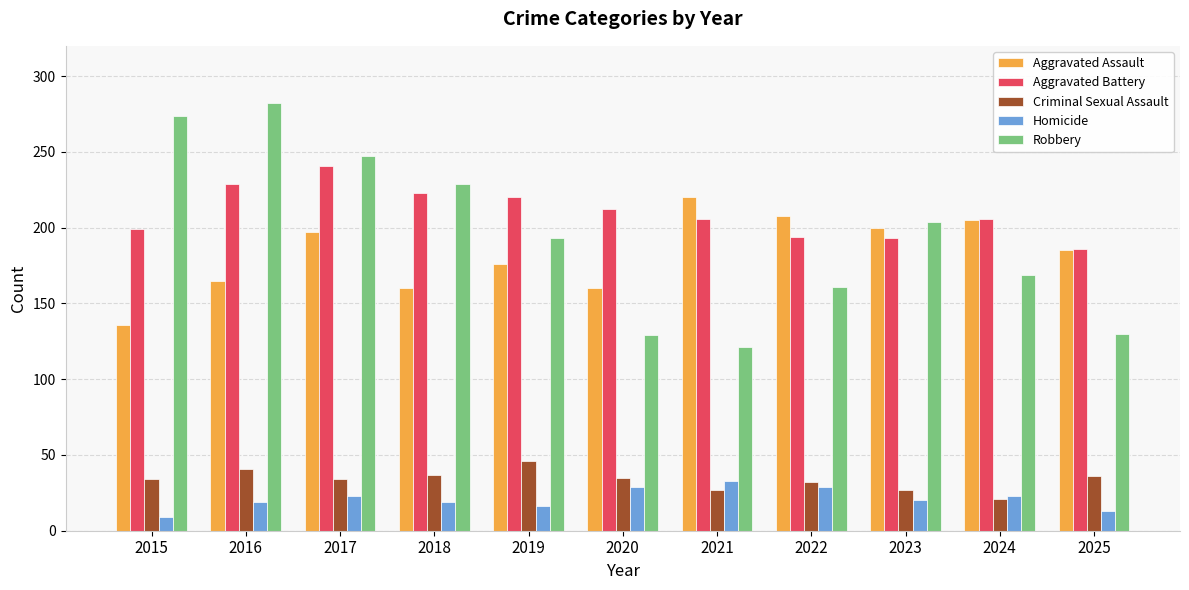

What is the sum of the Homicide values at 2017 and 2016?

42